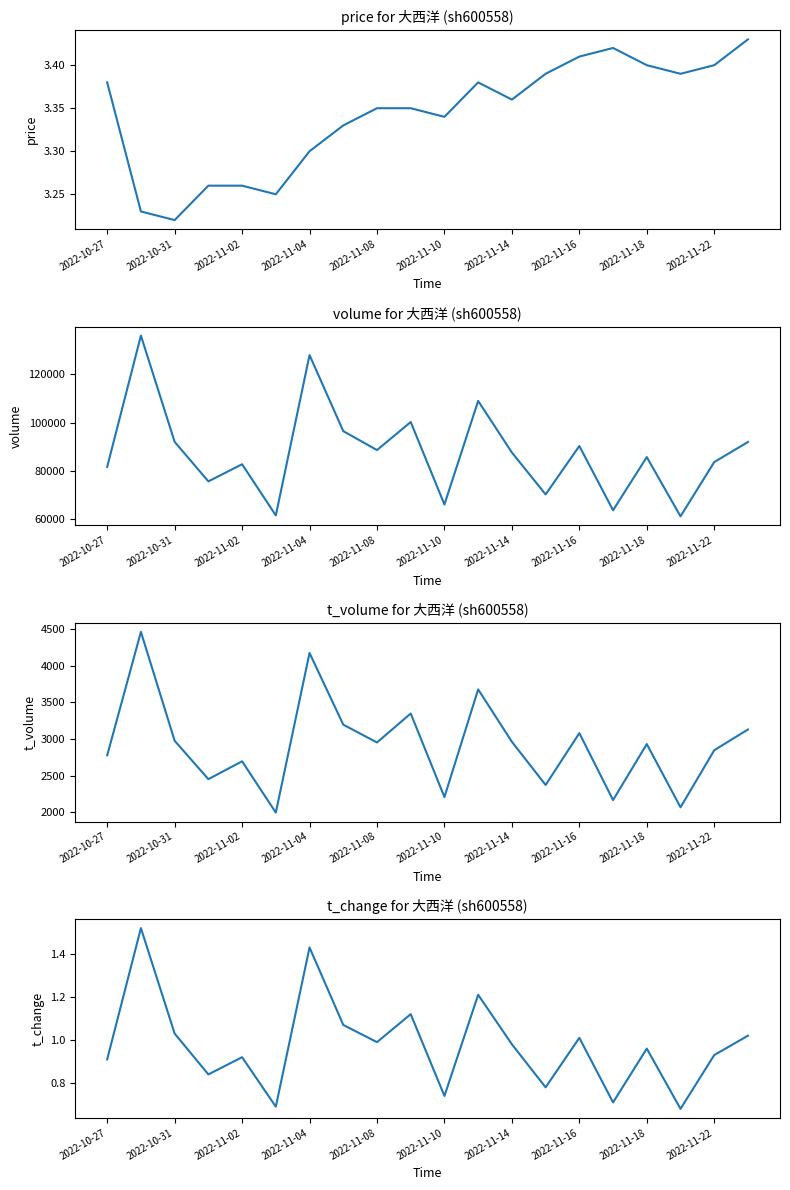

Reading left to right, what are all the values shown in this chart?

price: 3.4	3.2	3.2	3.3	3.3	3.2	3.3	3.3	3.4	3.4	3.3	3.4	3.4	3.4	3.4	3.4	3.4	3.4	3.4	3.4
volume: 81705.0	136032.0	92045.0	75674.0	82769.0	61570.0	127958.0	96478.0	88641.0	100259.0	66106.0	108990.0	87621.0	70275.0	90330.0	63719.0	85729.0	61198.0	83670.0	91990.0
t_volume: 2777.0	4462.0	2976.0	2452.0	2696.0	1996.0	4174.0	3196.0	2953.0	3348.0	2208.0	3677.0	2962.0	2373.0	3080.0	2167.0	2931.0	2068.0	2847.0	3130.0
t_change: 0.9	1.5	1.0	0.8	0.9	0.7	1.4	1.1	1.0	1.1	0.7	1.2	1.0	0.8	1.0	0.7	1.0	0.7	0.9	1.0